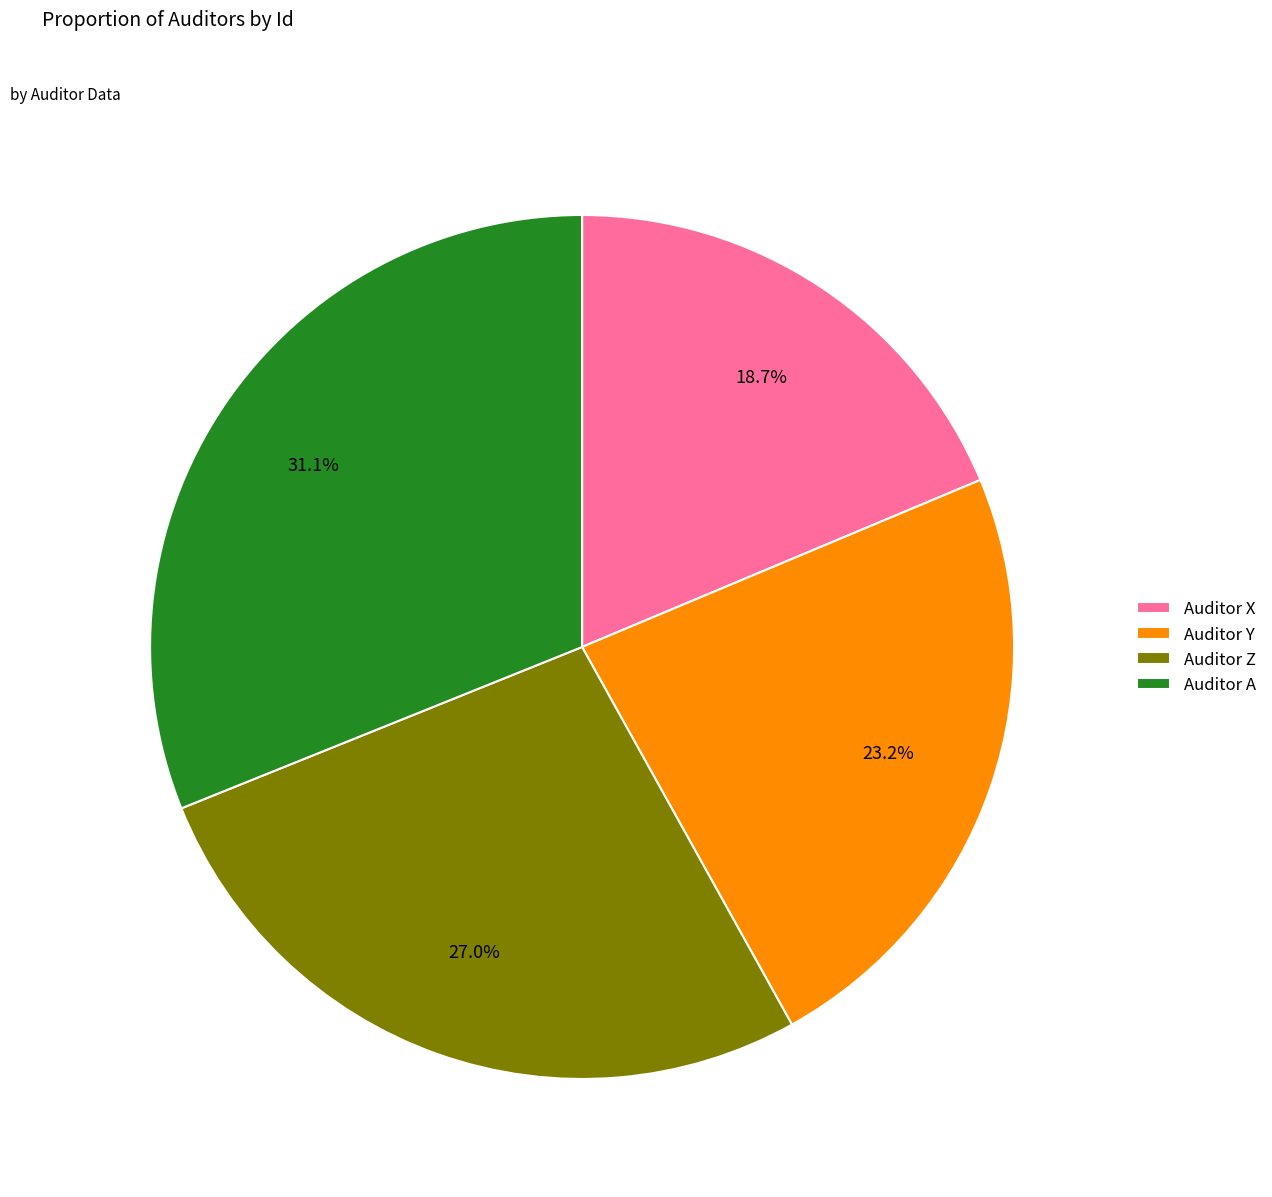

True or false: Auditor X accounts for 27% of the total.

False